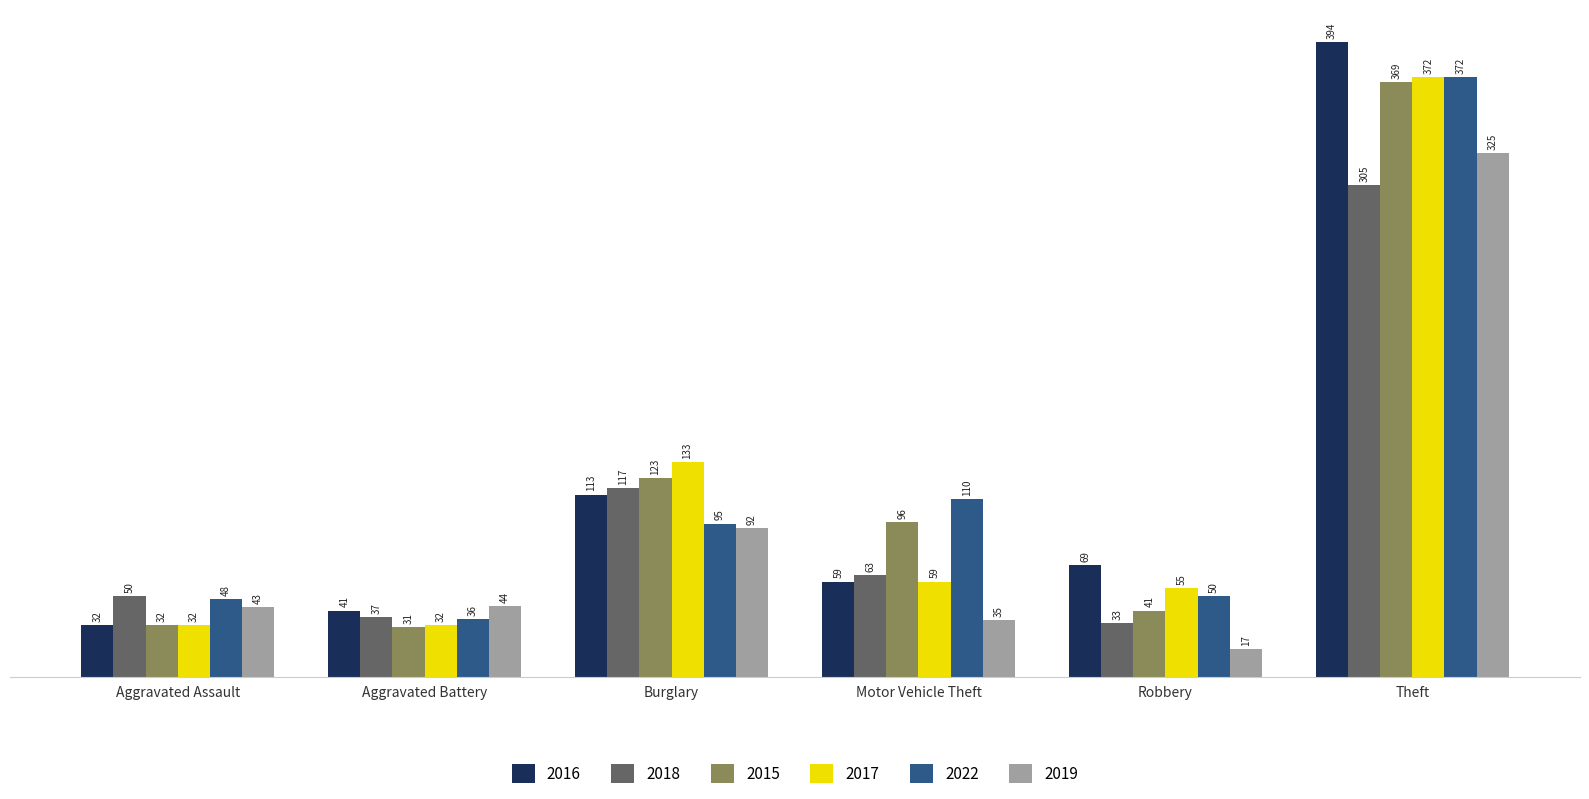

Reading left to right, list all the values displayed in this chart.

2016: 32	41	113	59	69	394
2018: 50	37	117	63	33	305
2015: 32	31	123	96	41	369
2017: 32	32	133	59	55	372
2022: 48	36	95	110	50	372
2019: 43	44	92	35	17	325